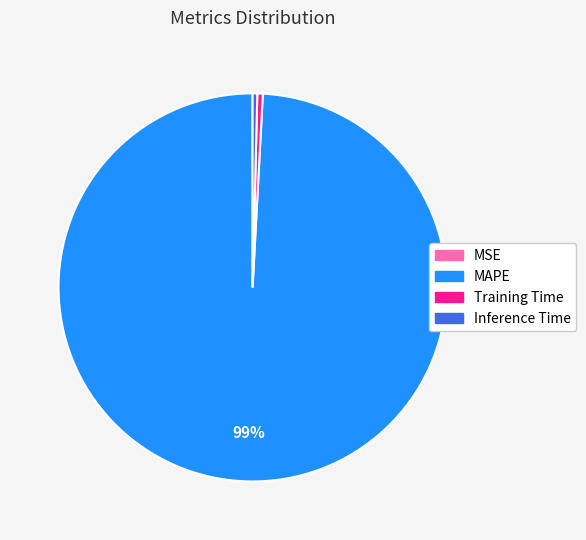

What is the majority slice?

MAPE